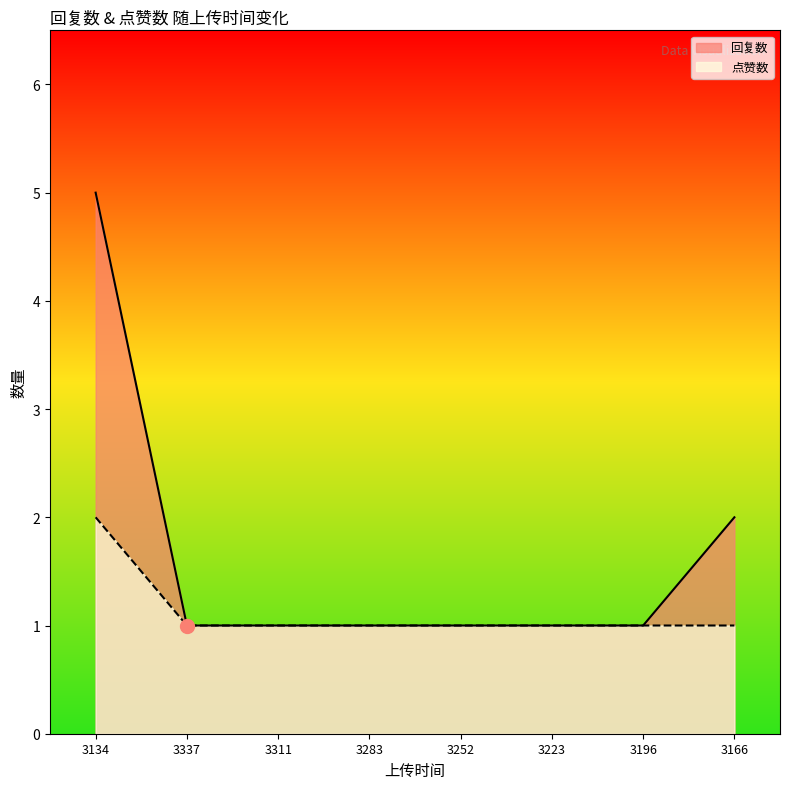

What is the difference between the maximum and minimum values in the 点赞数 series?

1